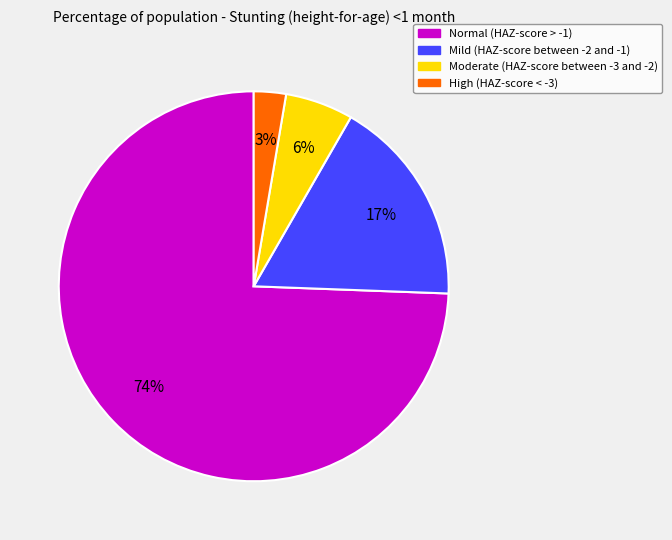

To the nearest percent, what percentage of the pie is High (HAZ-score < -3)?

3%